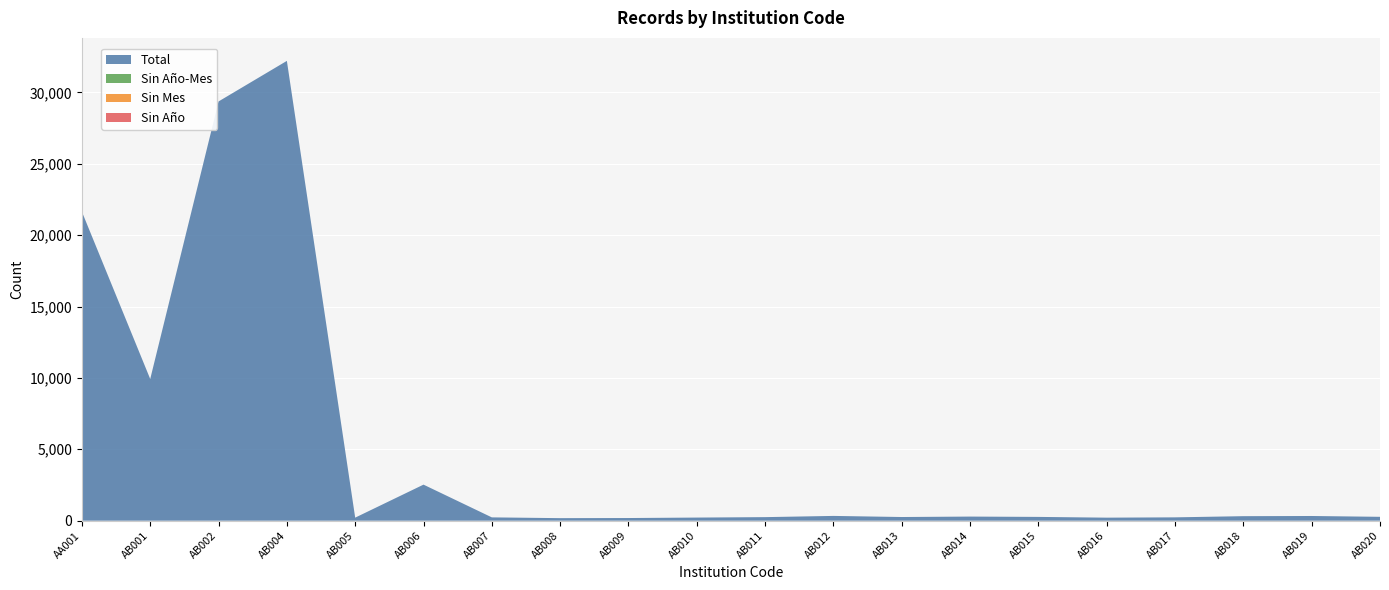

Reading left to right, list all the values displayed in this chart.

Total: 21636	9924	29361	32203	212	2524	231	177	185	217	248	333	256	287	264	211	233	315	328	270
Sin Año-Mes: 0	0	0	0	0	0	0	0	0	0	0	0	0	0	0	0	0	0	0	0
Sin Mes: 0	0	0	0	0	0	0	0	0	0	0	0	0	0	0	0	0	0	0	0
Sin Año: 0	0	0	0	0	0	0	0	0	0	0	0	0	0	0	0	0	0	0	0